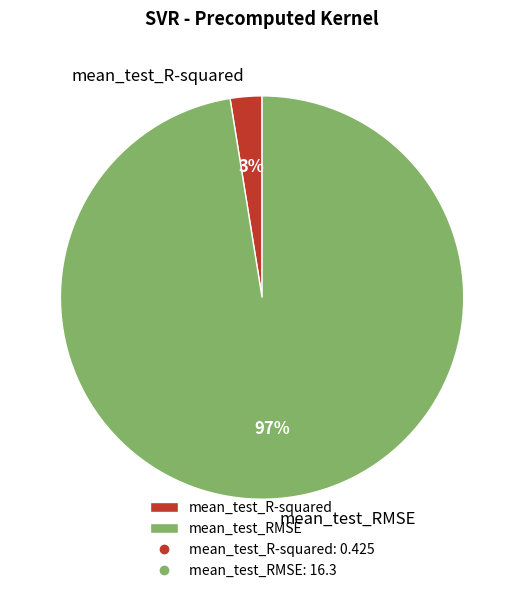

Is the sum of mean_test_R-squared and mean_test_RMSE greater than half?

Yes